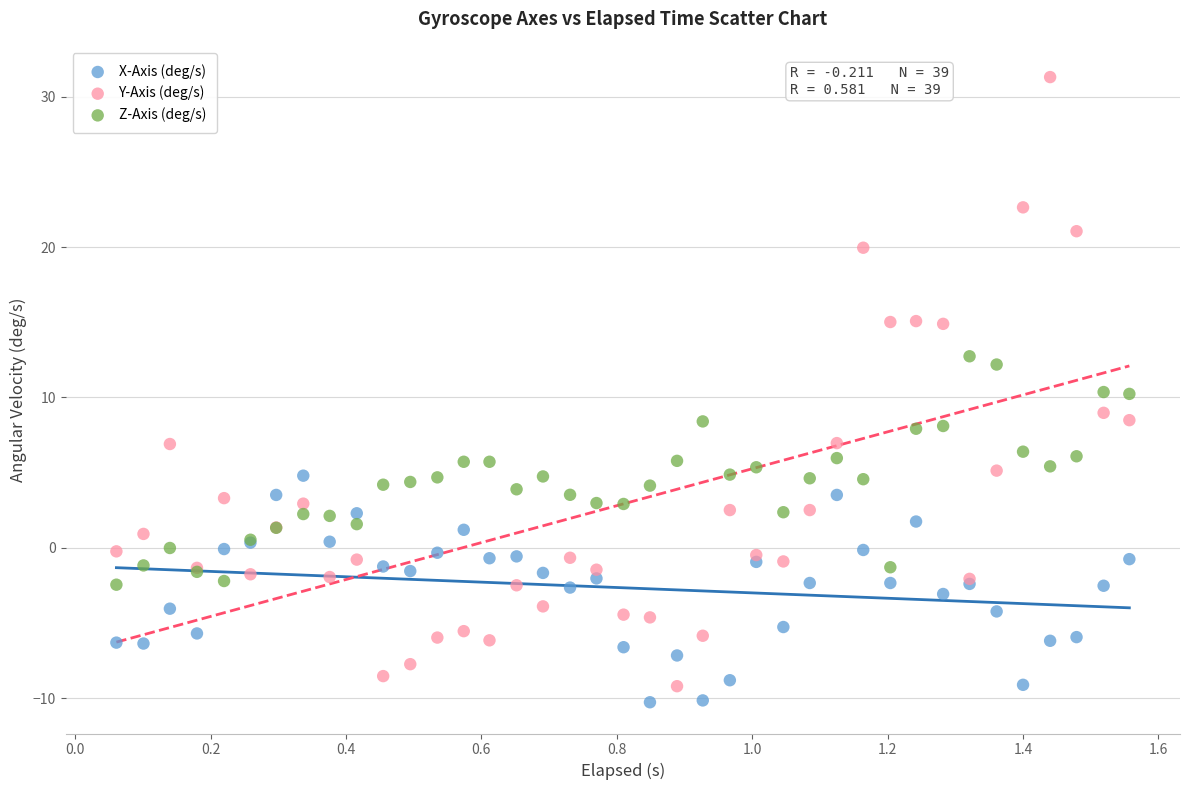

What are all the series names shown in the legend?

X-Axis (deg/s), Y-Axis (deg/s), Z-Axis (deg/s)